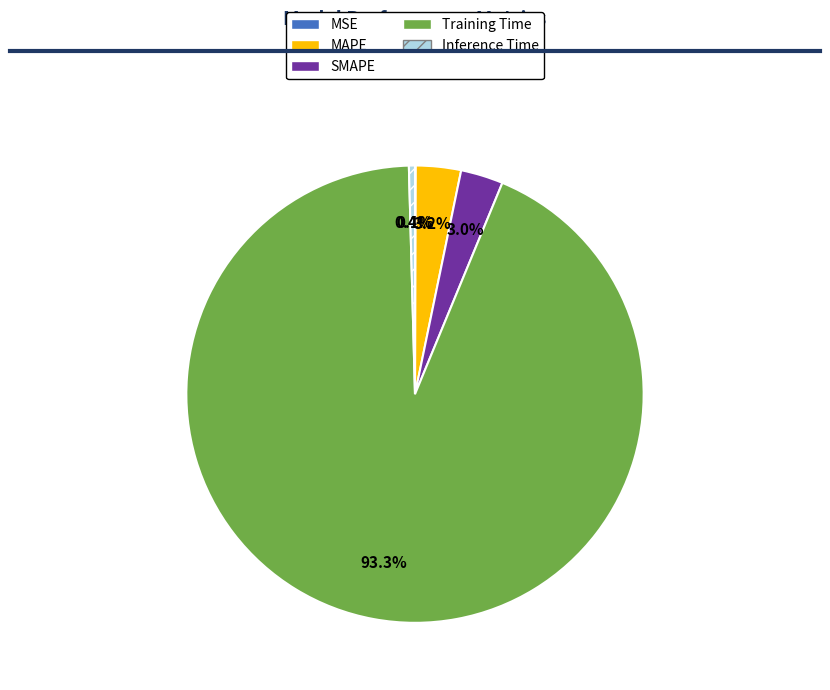

Which category has the biggest portion of the pie?

Training Time